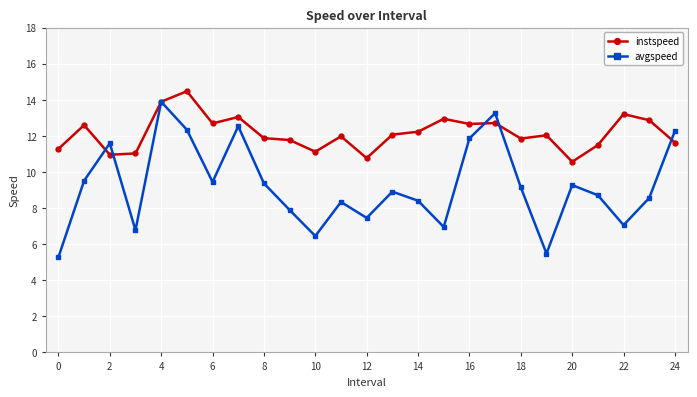

What is the value of the instspeed point at the 9th from the left?

11.9